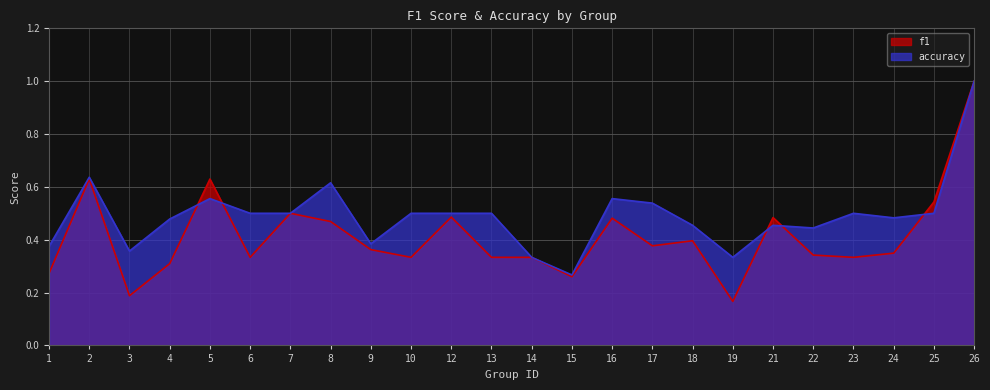

How many intersections are there between accuracy and f1?

5